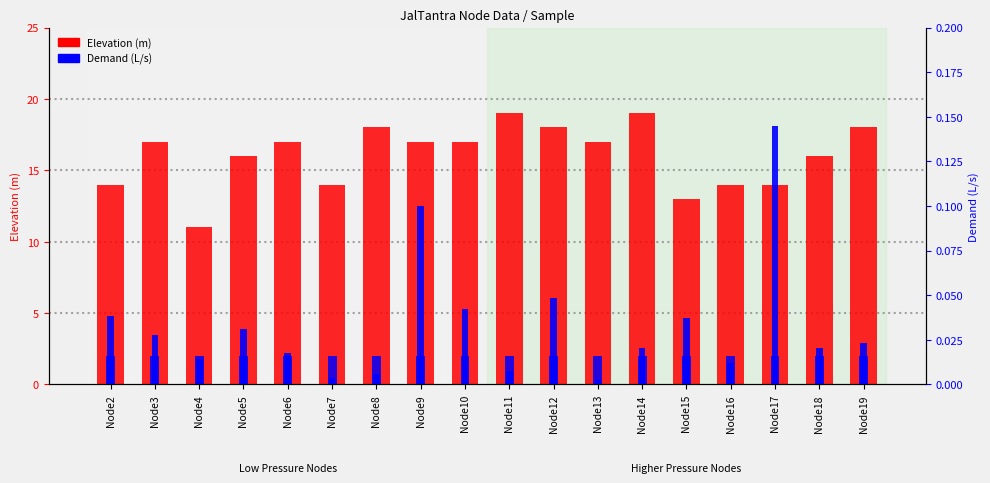

The Demand series shows 0.0 at Node7. True or false?

True